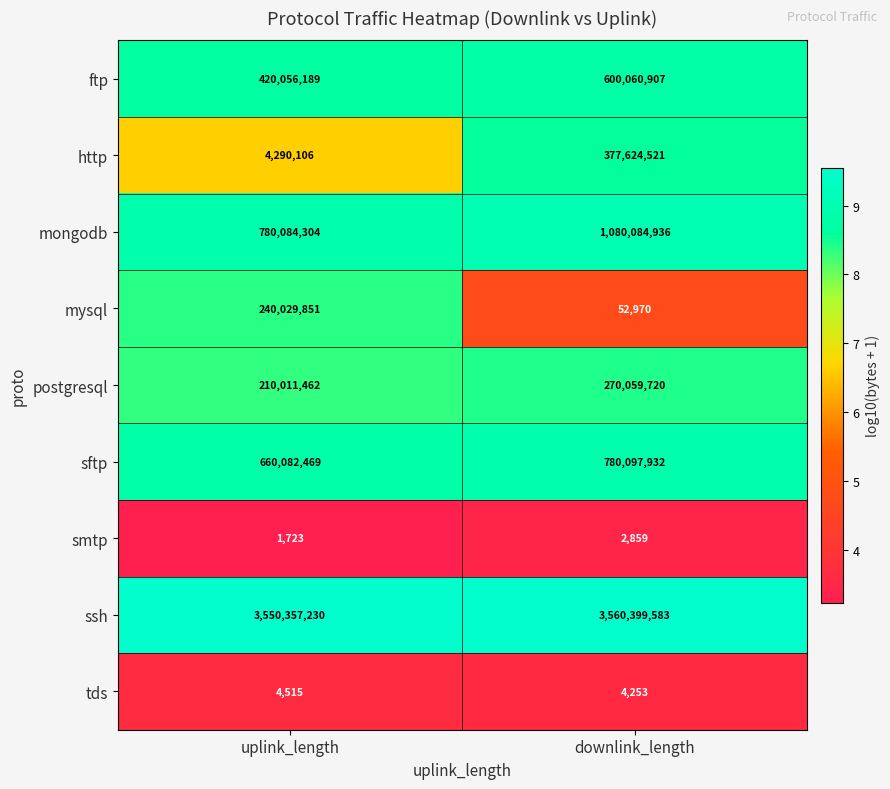

What is the approximate value of http at uplink_length?

4290106